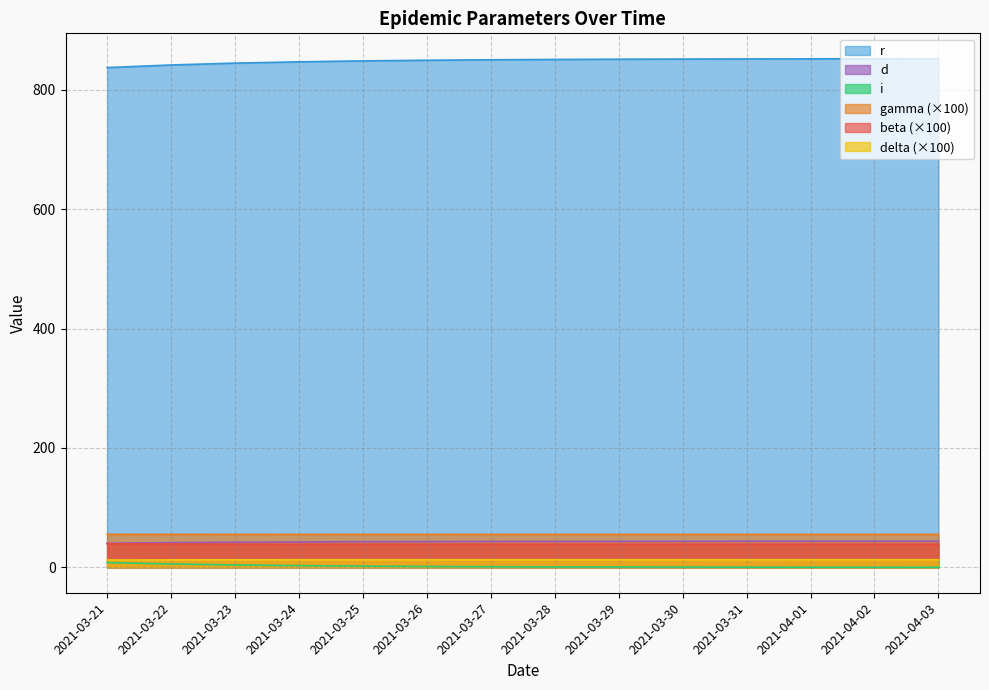

What are all the series names shown in the legend?

r, d, i, gamma (×100), beta (×100), delta (×100)